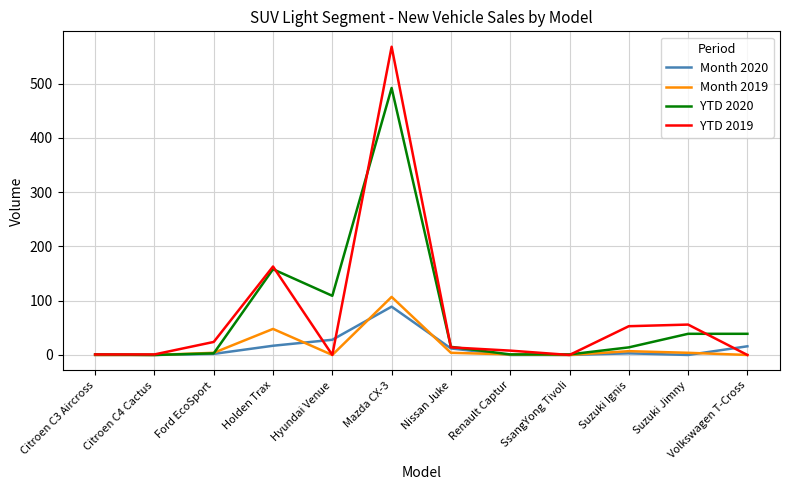

What is the greatest value displayed?

568